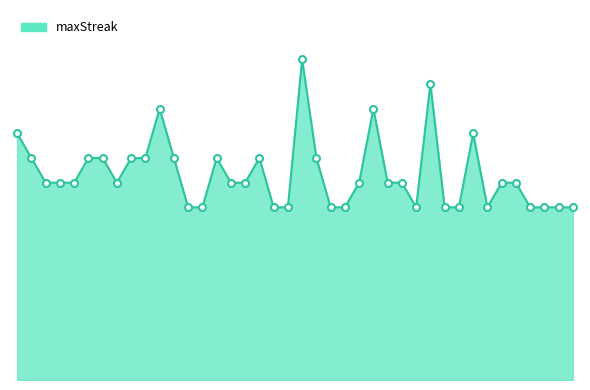

What is the difference between the second highest and second lowest values?

10